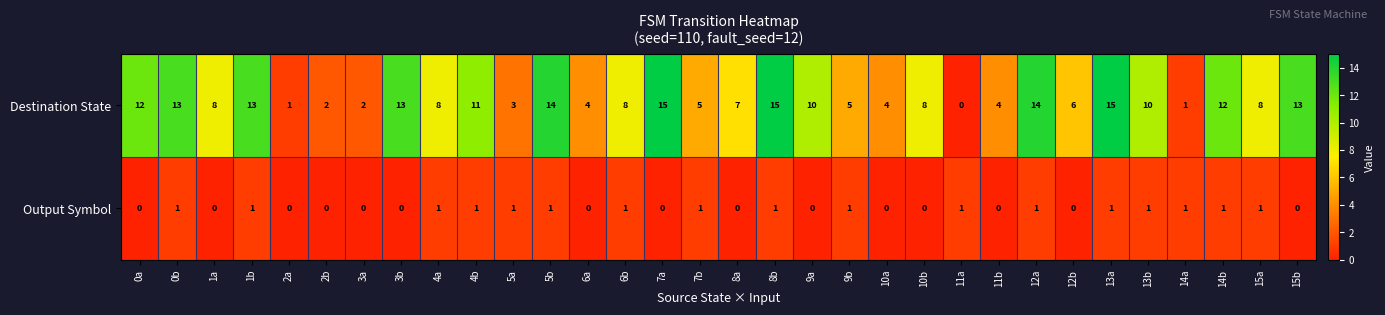

How many categories are shown in the chart?

32